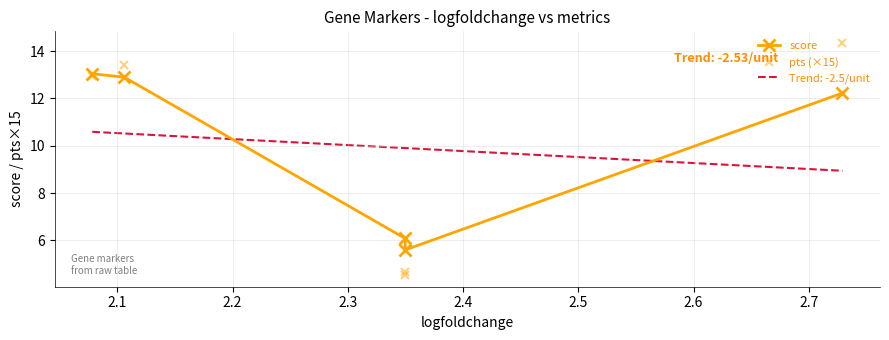

Reading left to right, what are all the values shown in this chart?

score: 13.0	12.9	6.1	5.6	12.2
pts (×15): 13.0	13.4	4.7	4.5	14.3